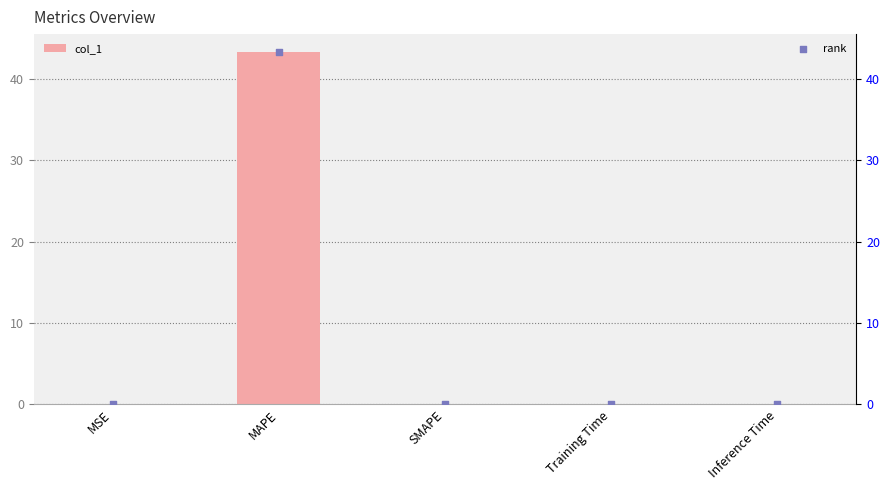

Which series contains the highest Y value?

col_1